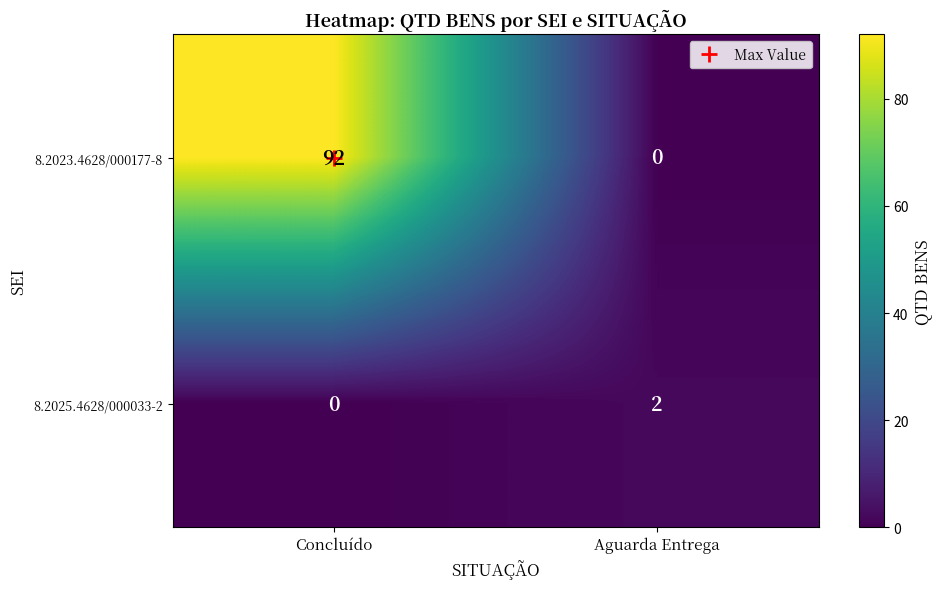

At which category is the sum across all series the highest?

Concluído